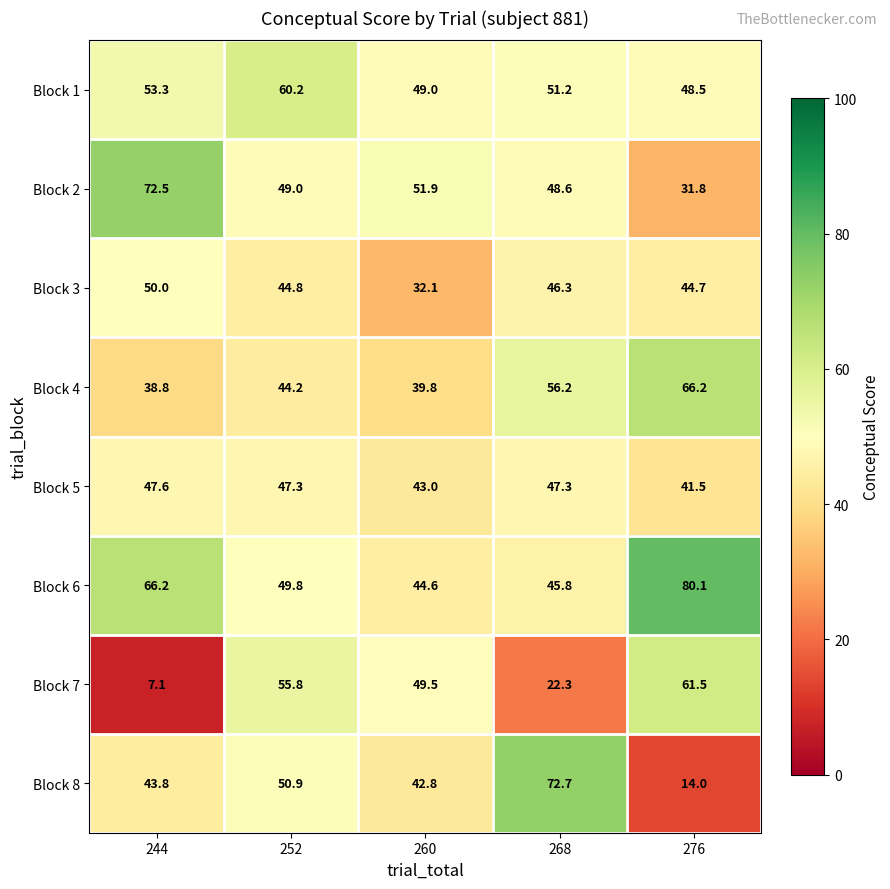

Count the number of categories in the chart.

5